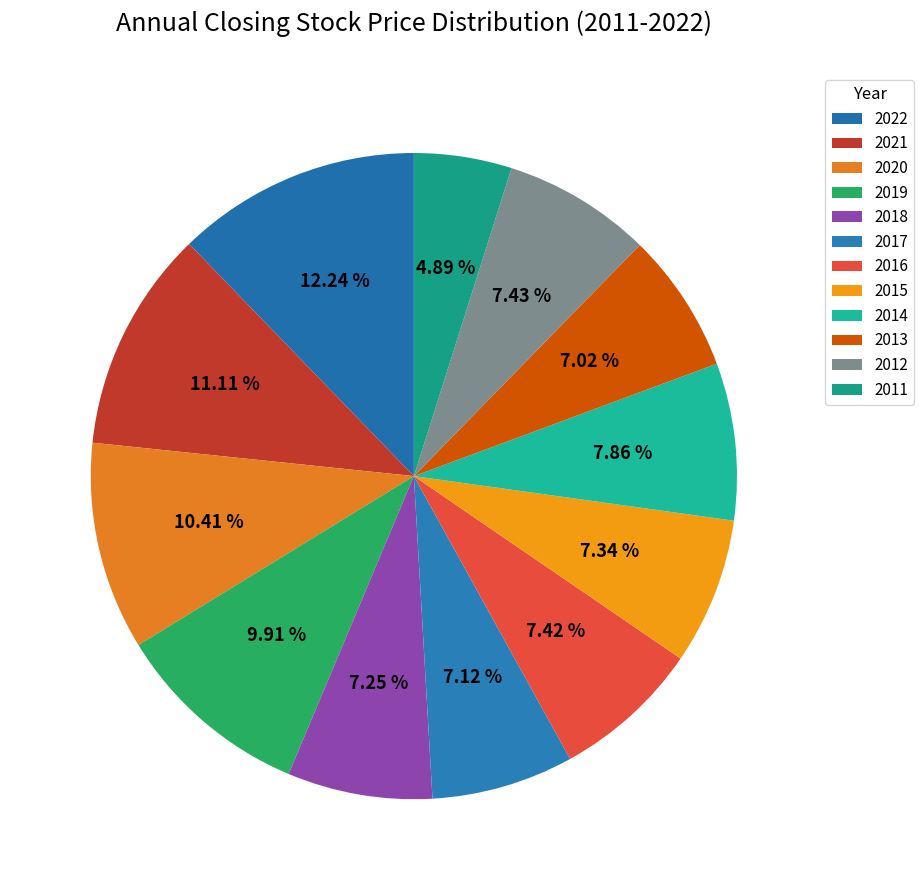

Is there any slice that represents more than half of the pie?

No